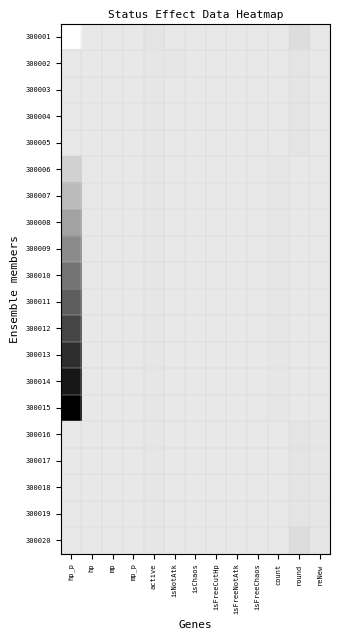

How many categories are shown in the chart?

13